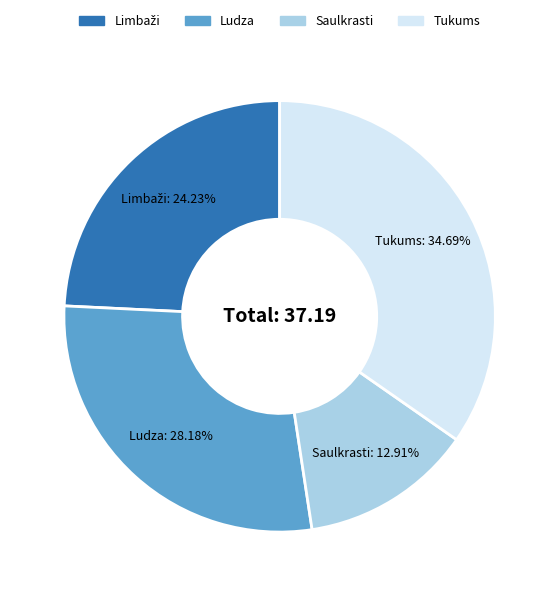

Do Ludza and Tukums together represent more than half of the pie?

Yes